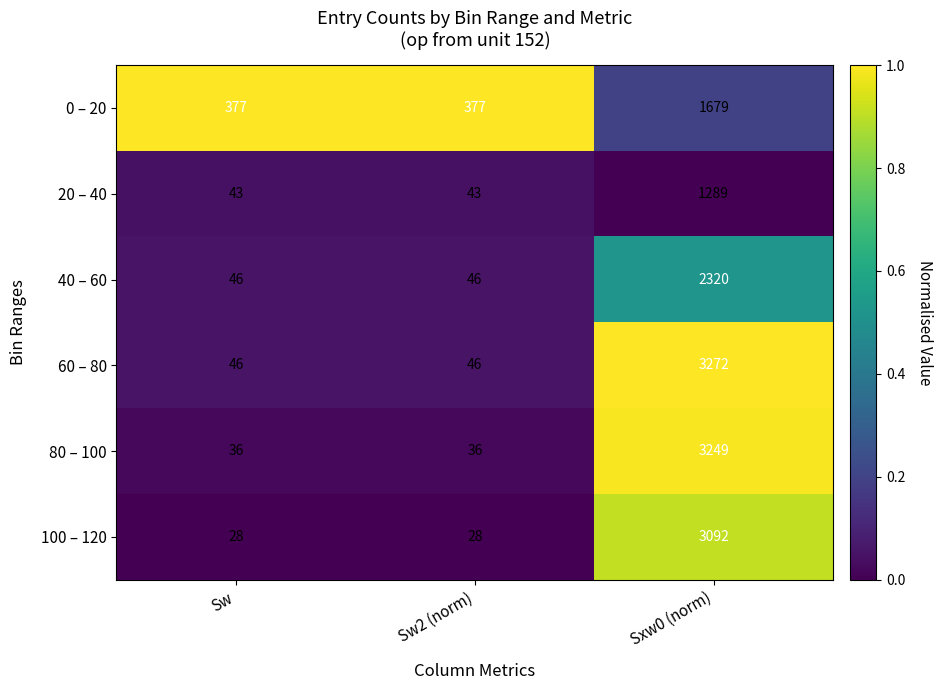

The value of 80 – 100 at Sxw0 (norm) is 3249. True or false?

True